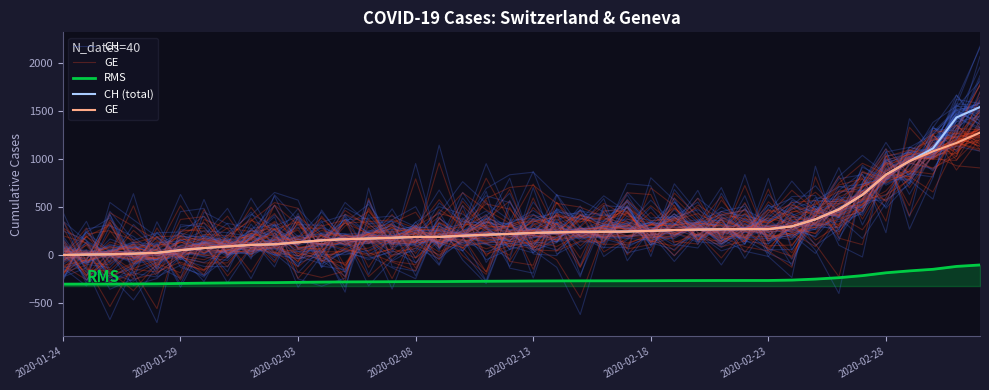

At how many categories does at least one series exceed 1120?

2